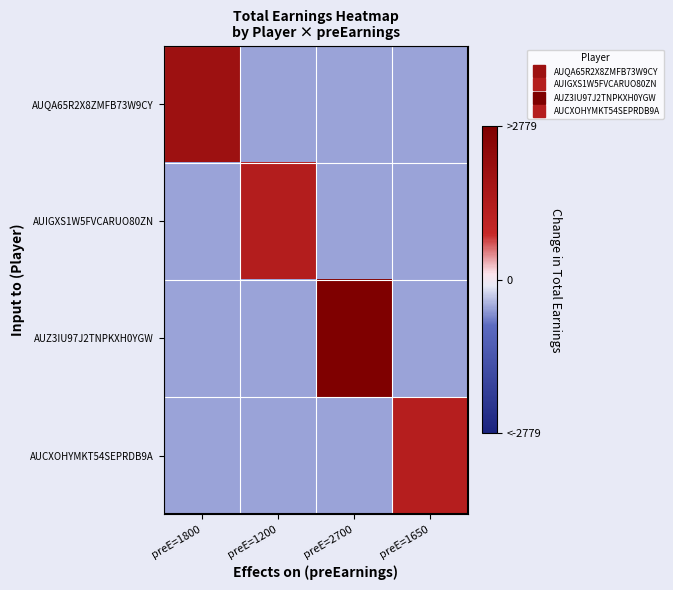

Reading left to right, extract all data points from this chart.

AUQA65R2X8ZMFB73W9CY: preE=1800=1938.8	preE=1200=-500.0	preE=2700=-500.0	preE=1650=-500.0
AUIGXS1W5FVCARUO80ZN: preE=1800=-500.0	preE=1200=1338.5	preE=2700=-500.0	preE=1650=-500.0
AUZ3IU97J2TNPKXH0YGW: preE=1800=-500.0	preE=1200=-500.0	preE=2700=2778.8	preE=1650=-500.0
AUCXOHYMKT54SEPRDB9A: preE=1800=-500.0	preE=1200=-500.0	preE=2700=-500.0	preE=1650=1293.8